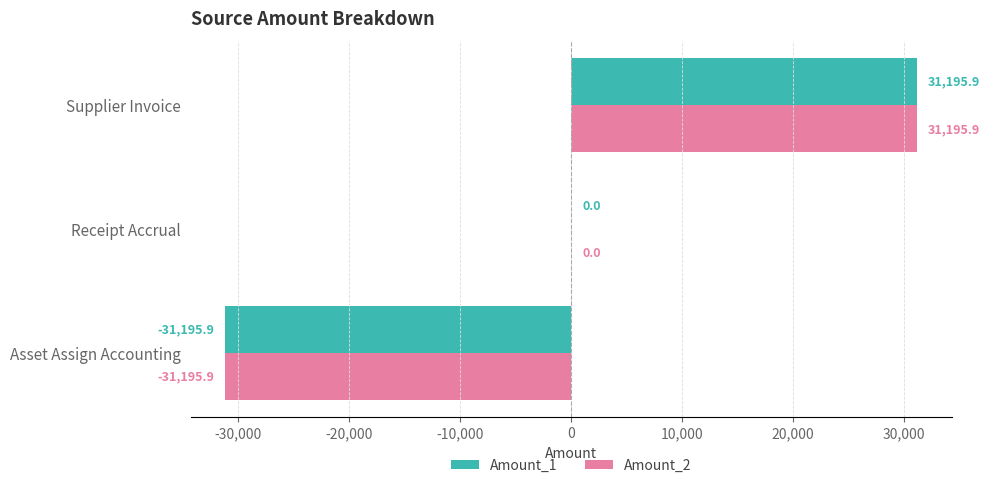

True or false: Amount_1 has a value of 0.0 at Receipt Accrual.

True